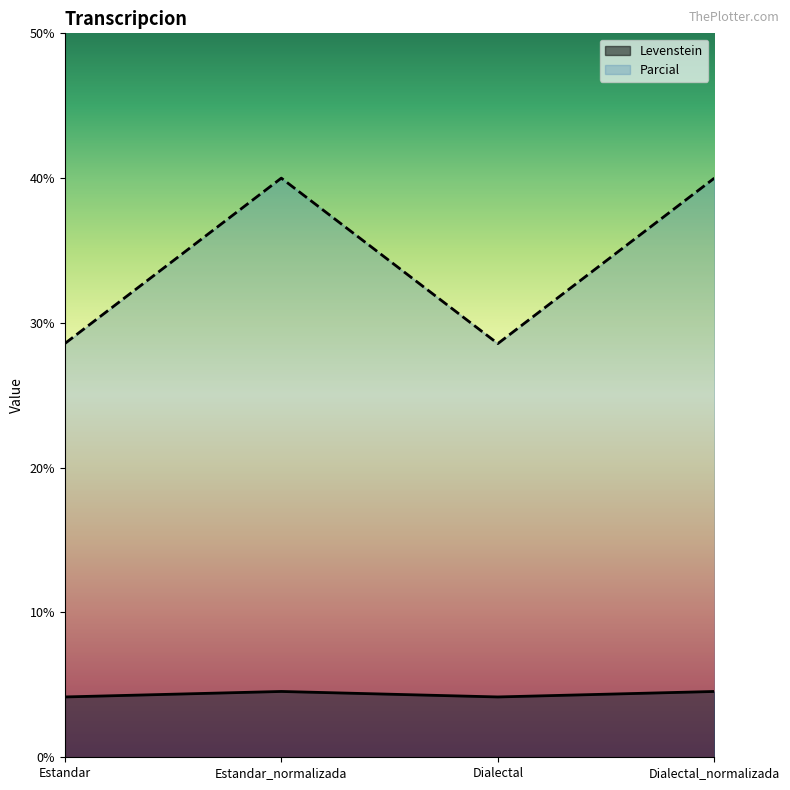

What are all the series names shown in the legend?

Levenstein, Parcial